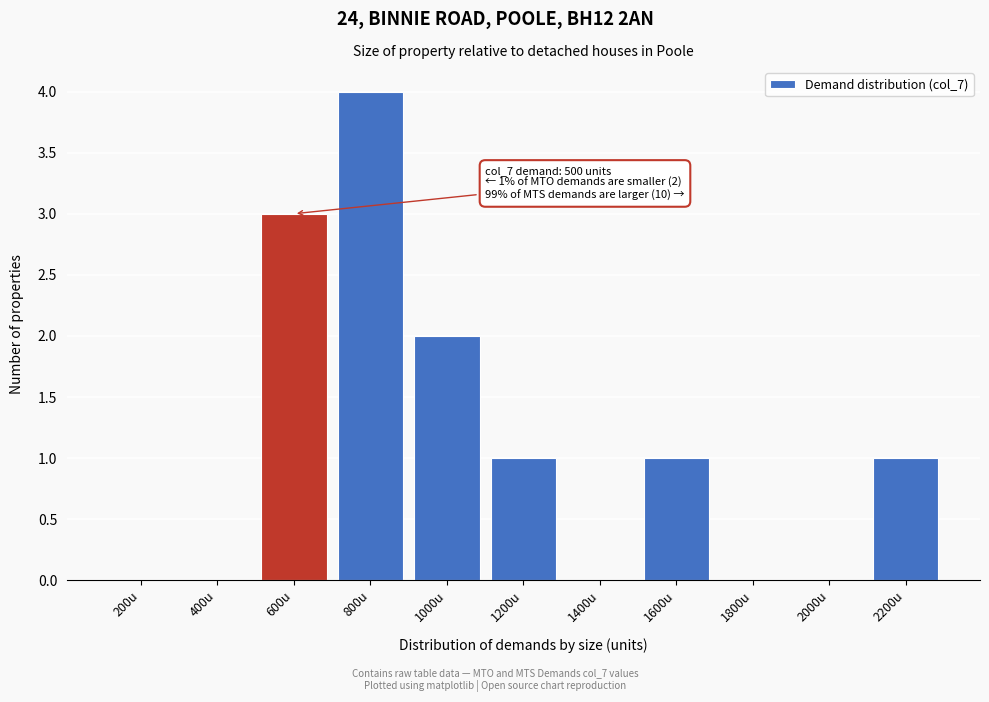

Reading left to right, extract all data points from this chart.

200u=0	400u=0	600u=3	800u=4	1000u=2	1200u=1	1400u=0	1600u=1	1800u=0	2000u=0	2200u=1